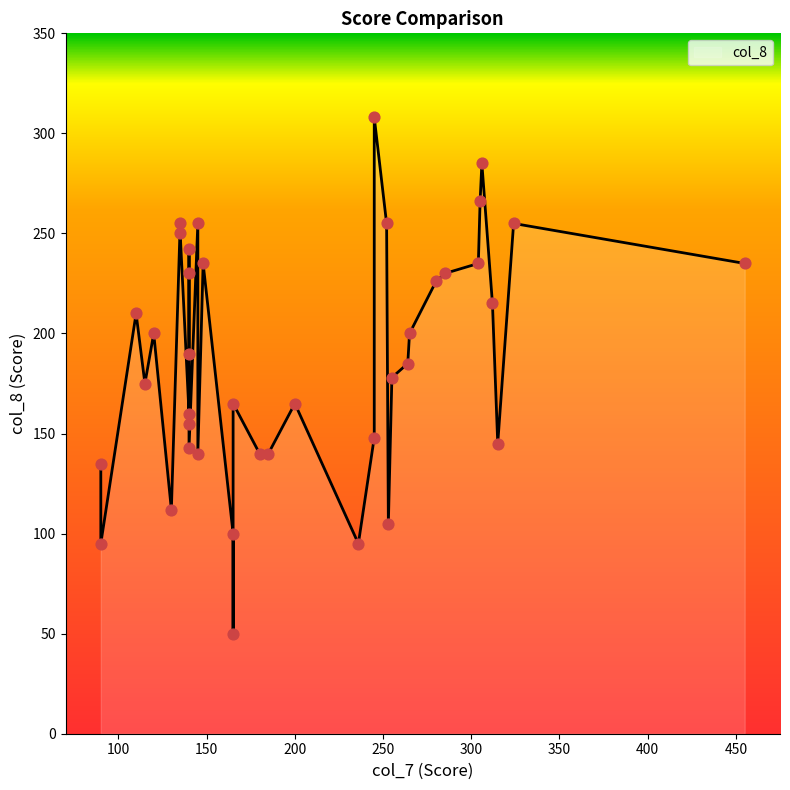

What is the ratio of the value at 185 to the value at 285?

0.6